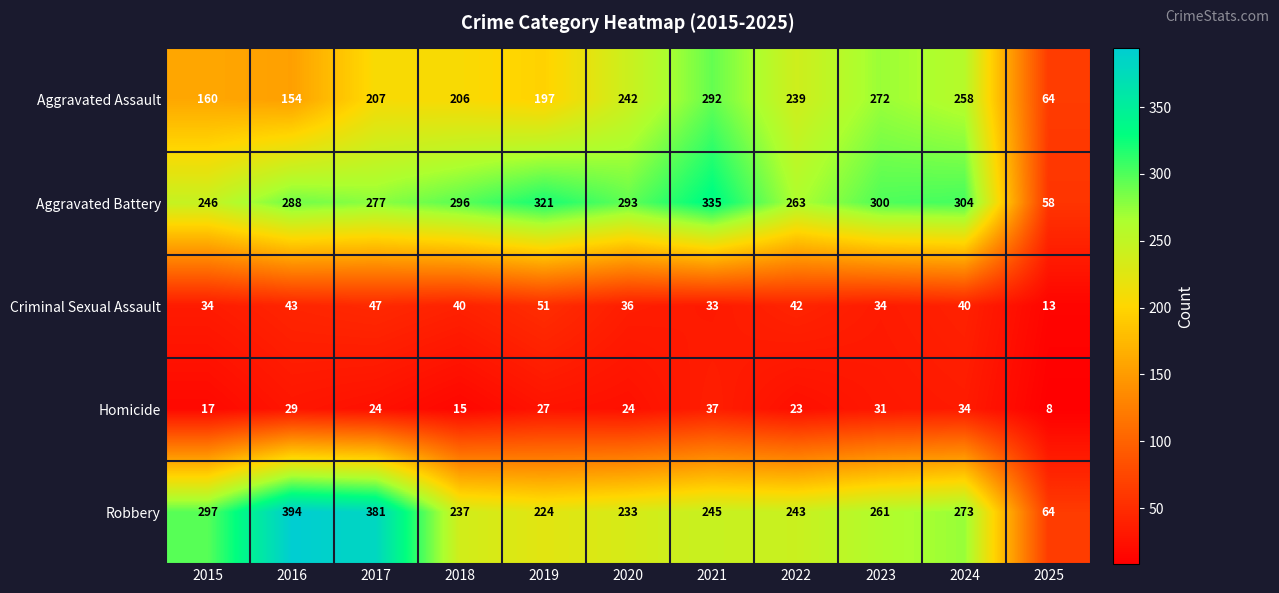

What is the sum of the Homicide values at 2018 and 2019?

42